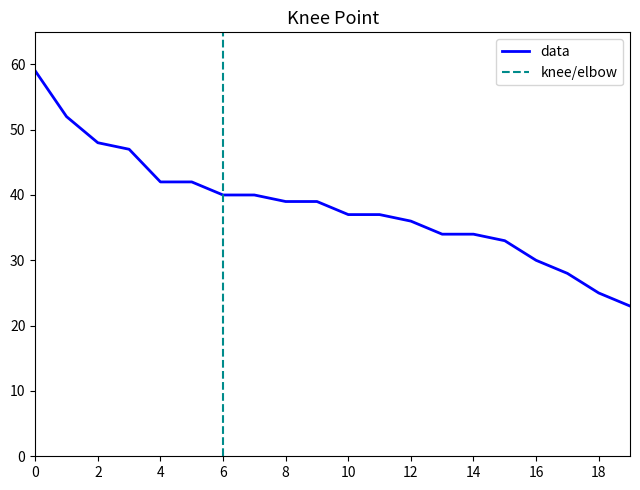

What is the maximum value for data?

59